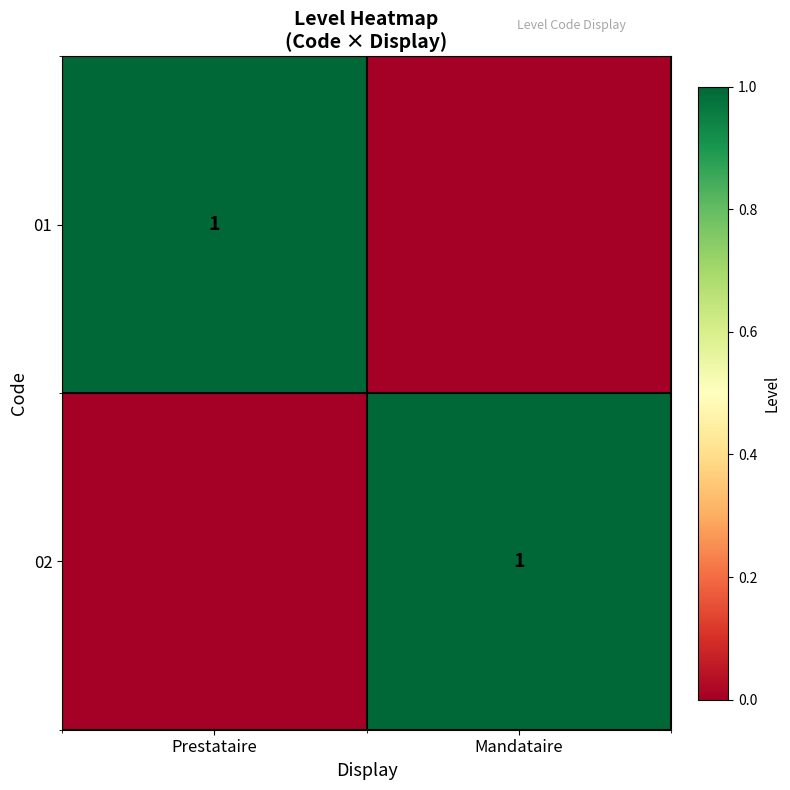

Which has a higher value, Prestataire or Mandataire?

Prestataire